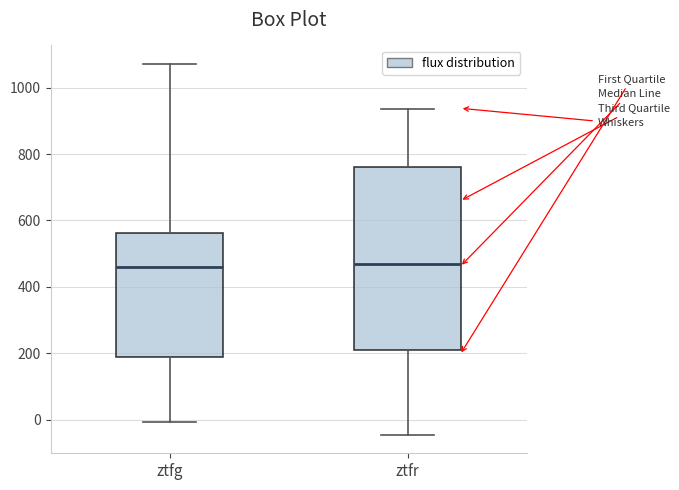

Where is the upper edge of the box for ztfr on the y-axis? The values are not printed on the chart, so give them approximately, as read against the axis.

760